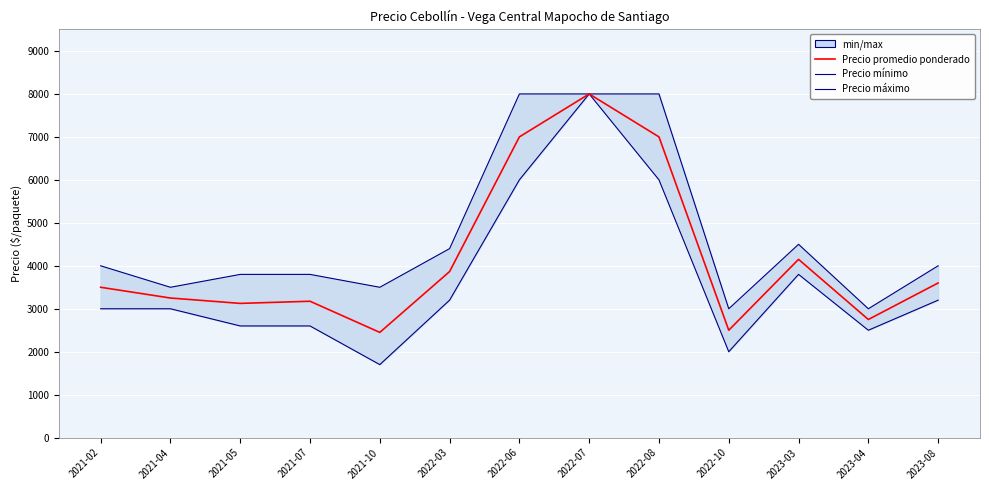

What is the average value of the Precio promedio ponderado series?

4182